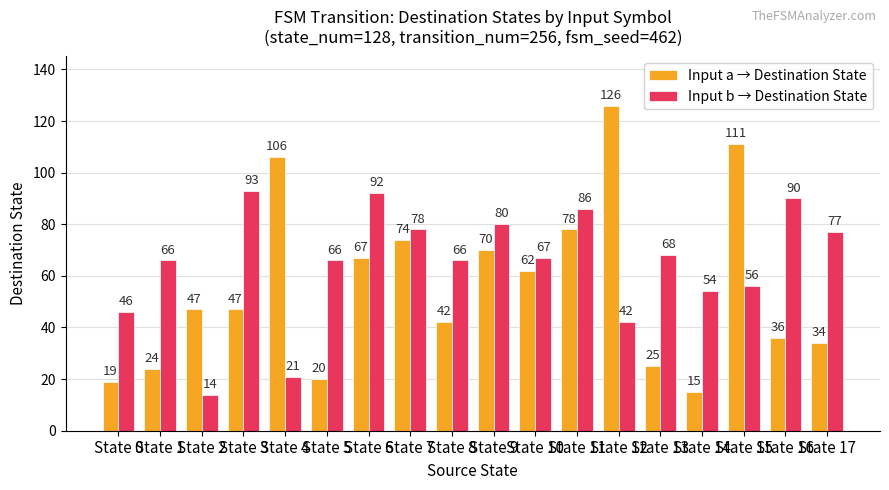

Is it true that Input a → Destination State equals 106 at State 11?

False